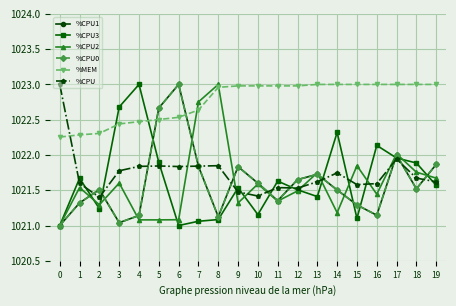

Between 3 and 9, which is larger?

9